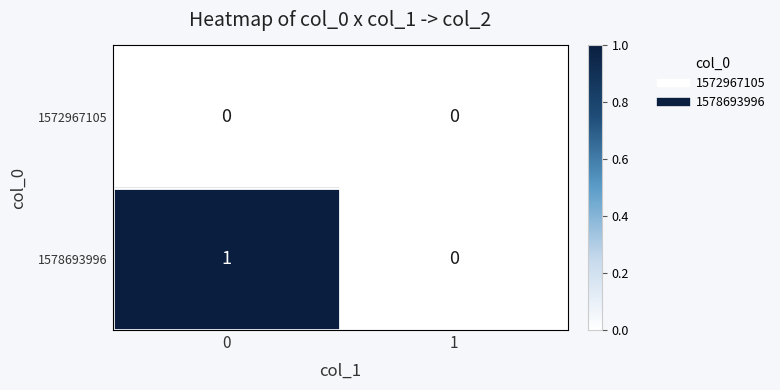

Reading left to right, extract all data points from this chart.

1572967105: 0=0	1=0
1578693996: 0=1	1=0